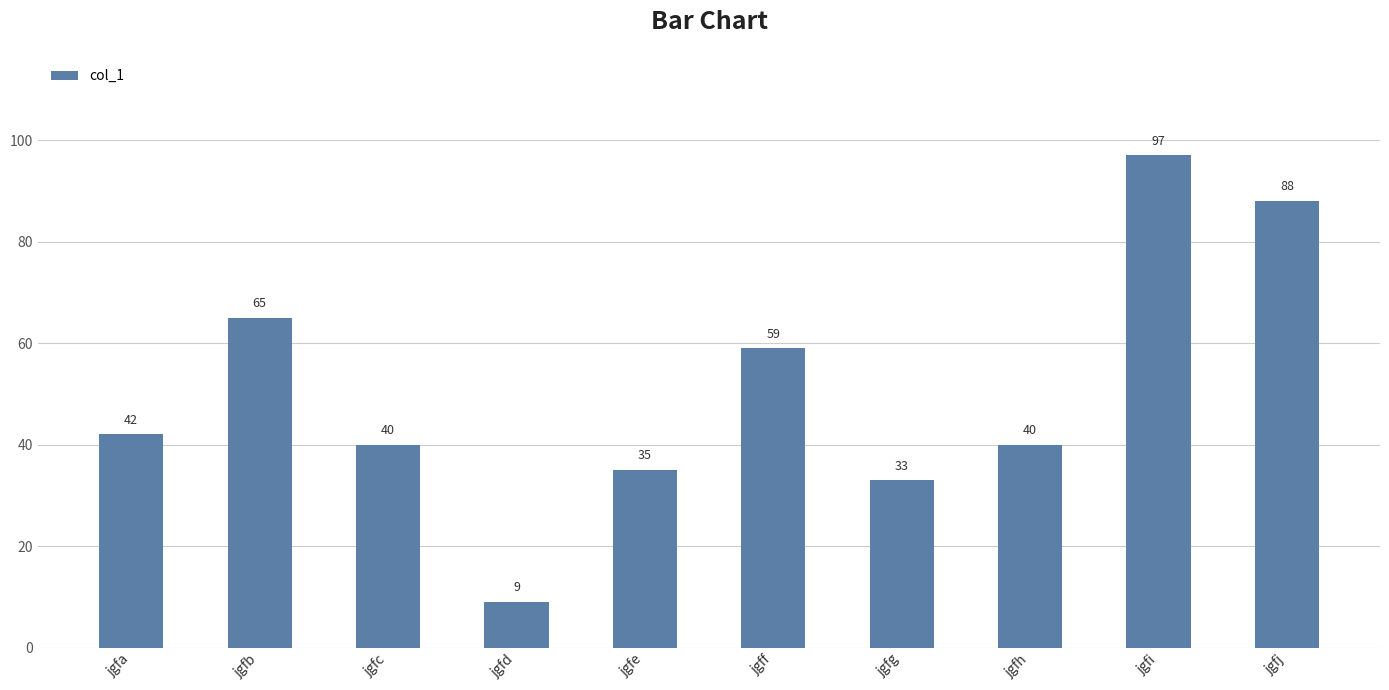

What is the approximate value at jgfg, to the nearest 5?

35